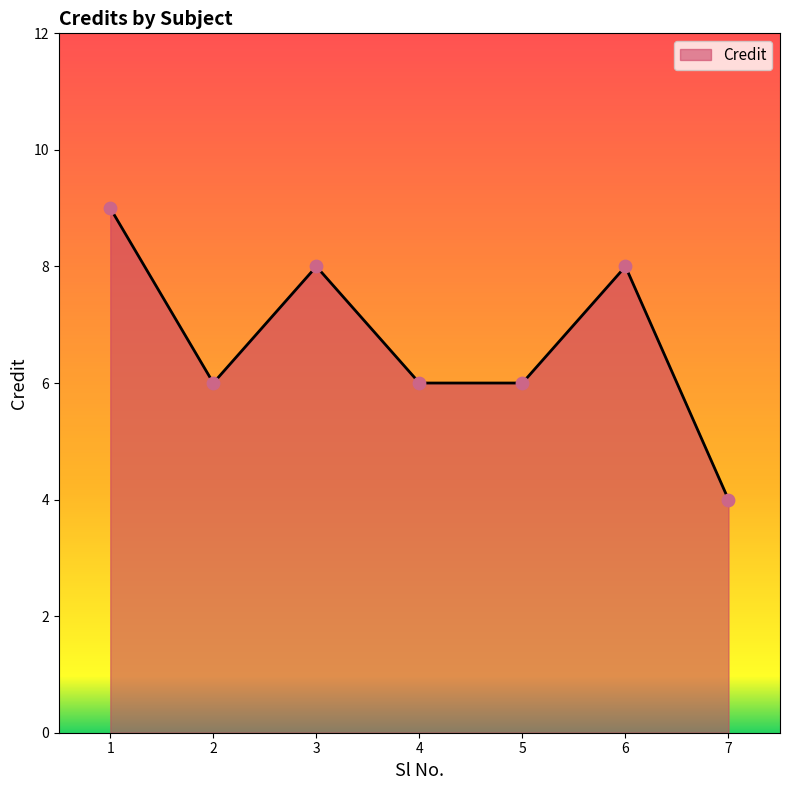

Which has a higher value, 1 or 2?

1